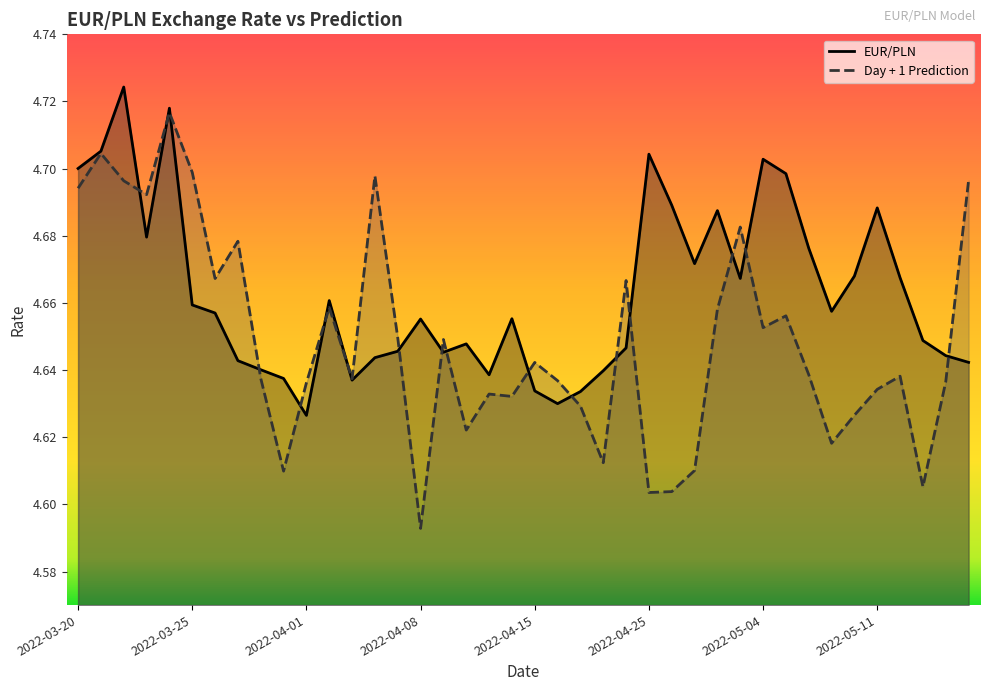

Between 2022-04-07 and 2022-05-08, which is larger?

2022-05-08